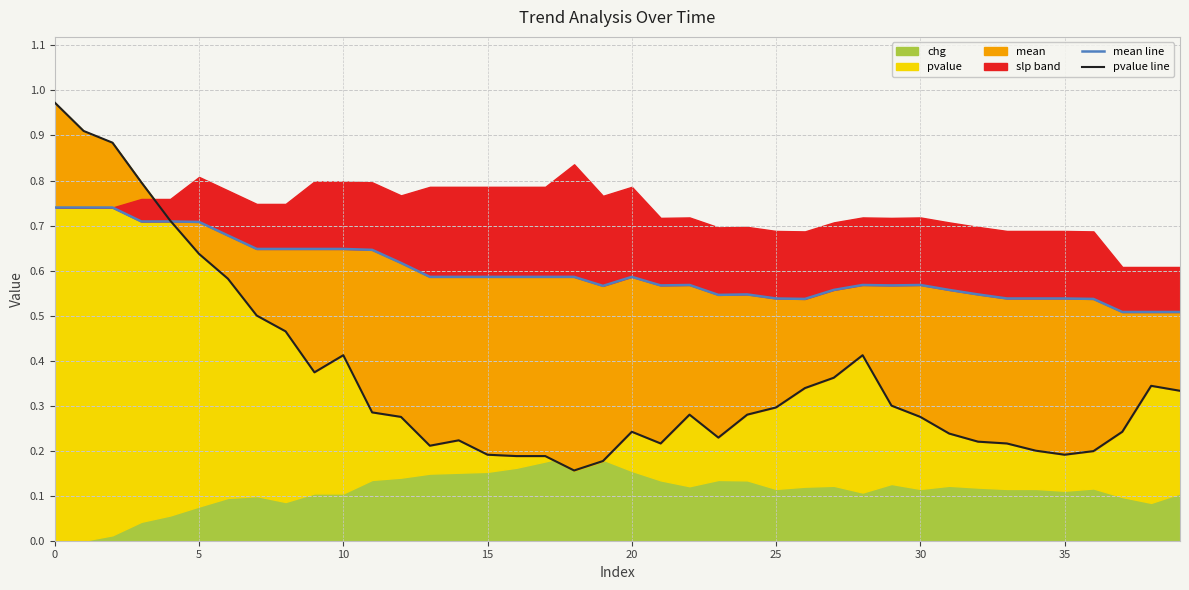

What is the sum of the mean line values at 19 and 28?

1.1